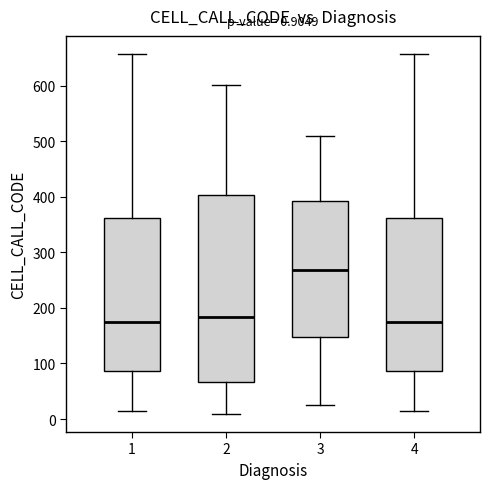

Comparing the boxes themselves (not the whiskers), which one is the tallest?

2